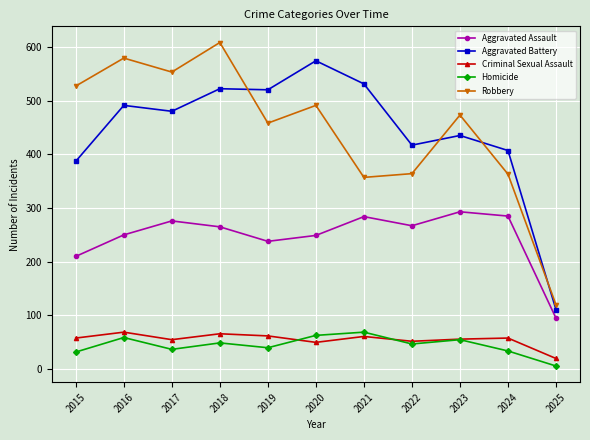

What is the difference between the highest and lowest values at 2015?

495